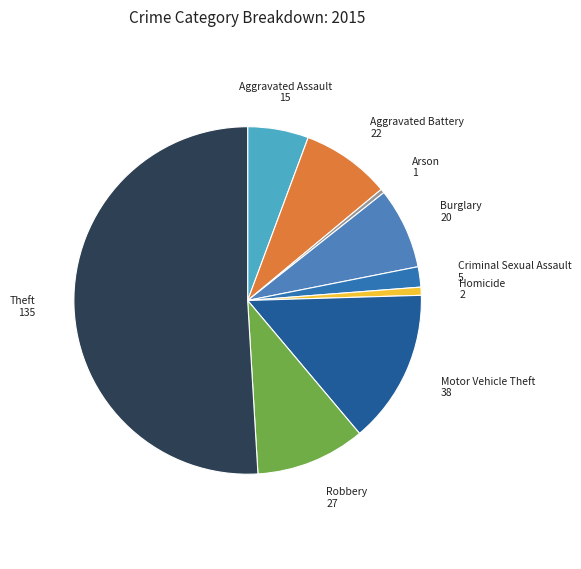

To the nearest percent, what is the difference between the largest and smallest slice percentages?

51%